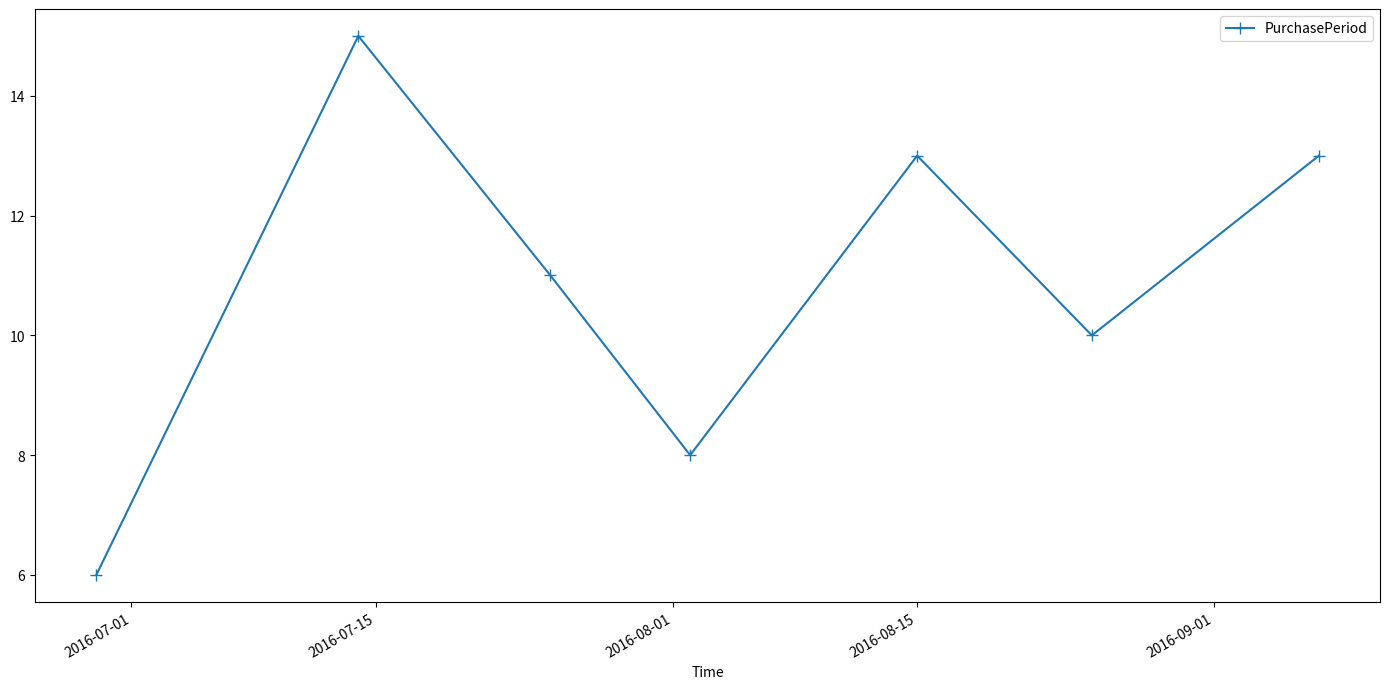

Reading left to right, transcribe all the data shown in this chart.

6	15	11	8	13	10	13